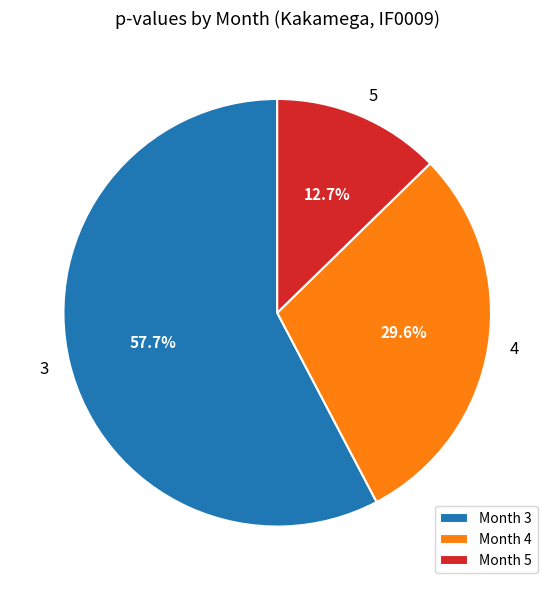

Is there a majority slice in this chart?

Yes